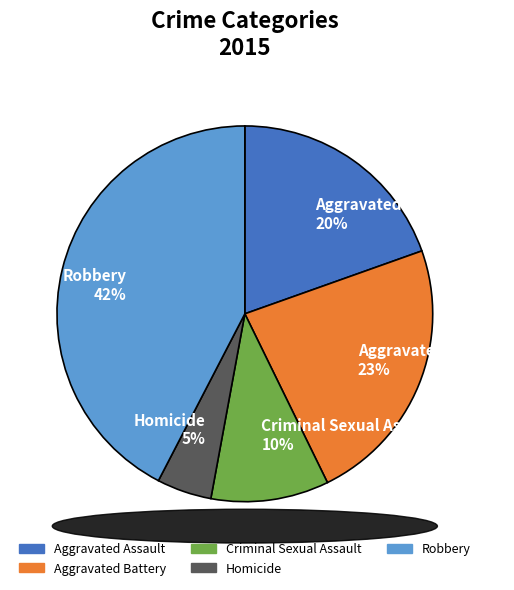

True or false: Aggravated Battery accounts for 23% of the total.

True